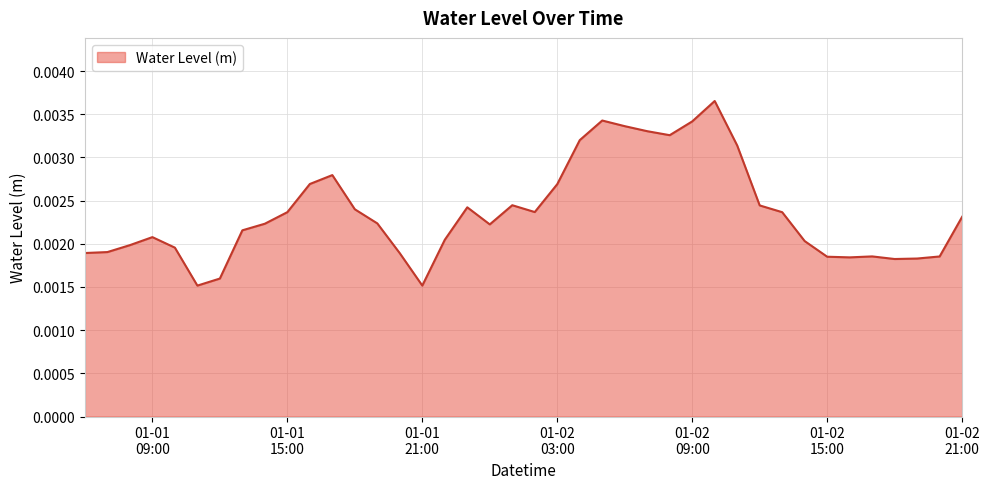

Rank the categories by value from highest to lowest.

2023-01-02 10:00:00, 2023-01-02 05:00:00, 2023-01-02 09:00:00, 2023-01-02 06:00:00, 2023-01-02 07:00:00, 2023-01-02 08:00:00, 2023-01-02 04:00:00, 2023-01-02 11:00:00, 2023-01-01 17:00:00, 2023-01-01 16:00:00, 2023-01-02 03:00:00, 2023-01-02 01:00:00, 2023-01-02 12:00:00, 2023-01-01 23:00:00, 2023-01-01 18:00:00, 2023-01-02 02:00:00, 2023-01-01 15:00:00, 2023-01-02 13:00:00, 2023-01-02 21:00:00, 2023-01-01 19:00:00, 2023-01-01 14:00:00, 2023-01-02 00:00:00, 2023-01-01 13:00:00, 2023-01-01 09:00:00, 2023-01-01 22:00:00, 2023-01-02 14:00:00, 2023-01-01 08:00:00, 2023-01-01 10:00:00, 2023-01-01 07:00:00, 2023-01-01 06:00:00, 2023-01-01 20:00:00, 2023-01-02 17:00:00, 2023-01-02 20:00:00, 2023-01-02 15:00:00, 2023-01-02 16:00:00, 2023-01-02 19:00:00, 2023-01-02 18:00:00, 2023-01-01 12:00:00, 2023-01-01 21:00:00, 2023-01-01 11:00:00